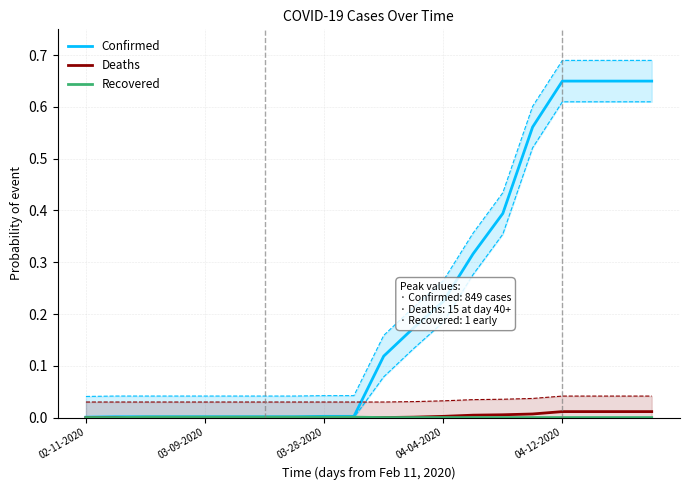

The value of Deaths at 02-11-2020 is 0.0. True or false?

True